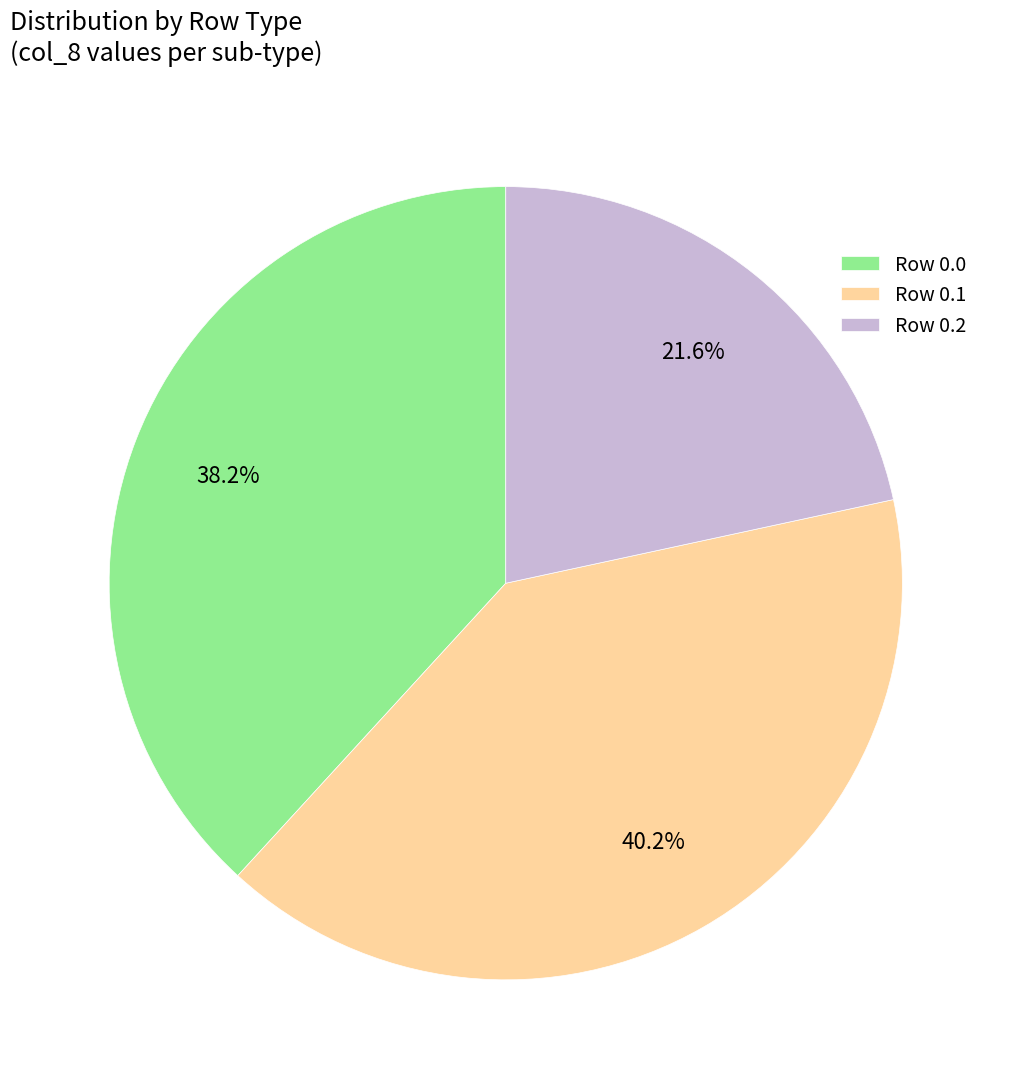

Does Row 0.0 account for over 50% of the chart?

No